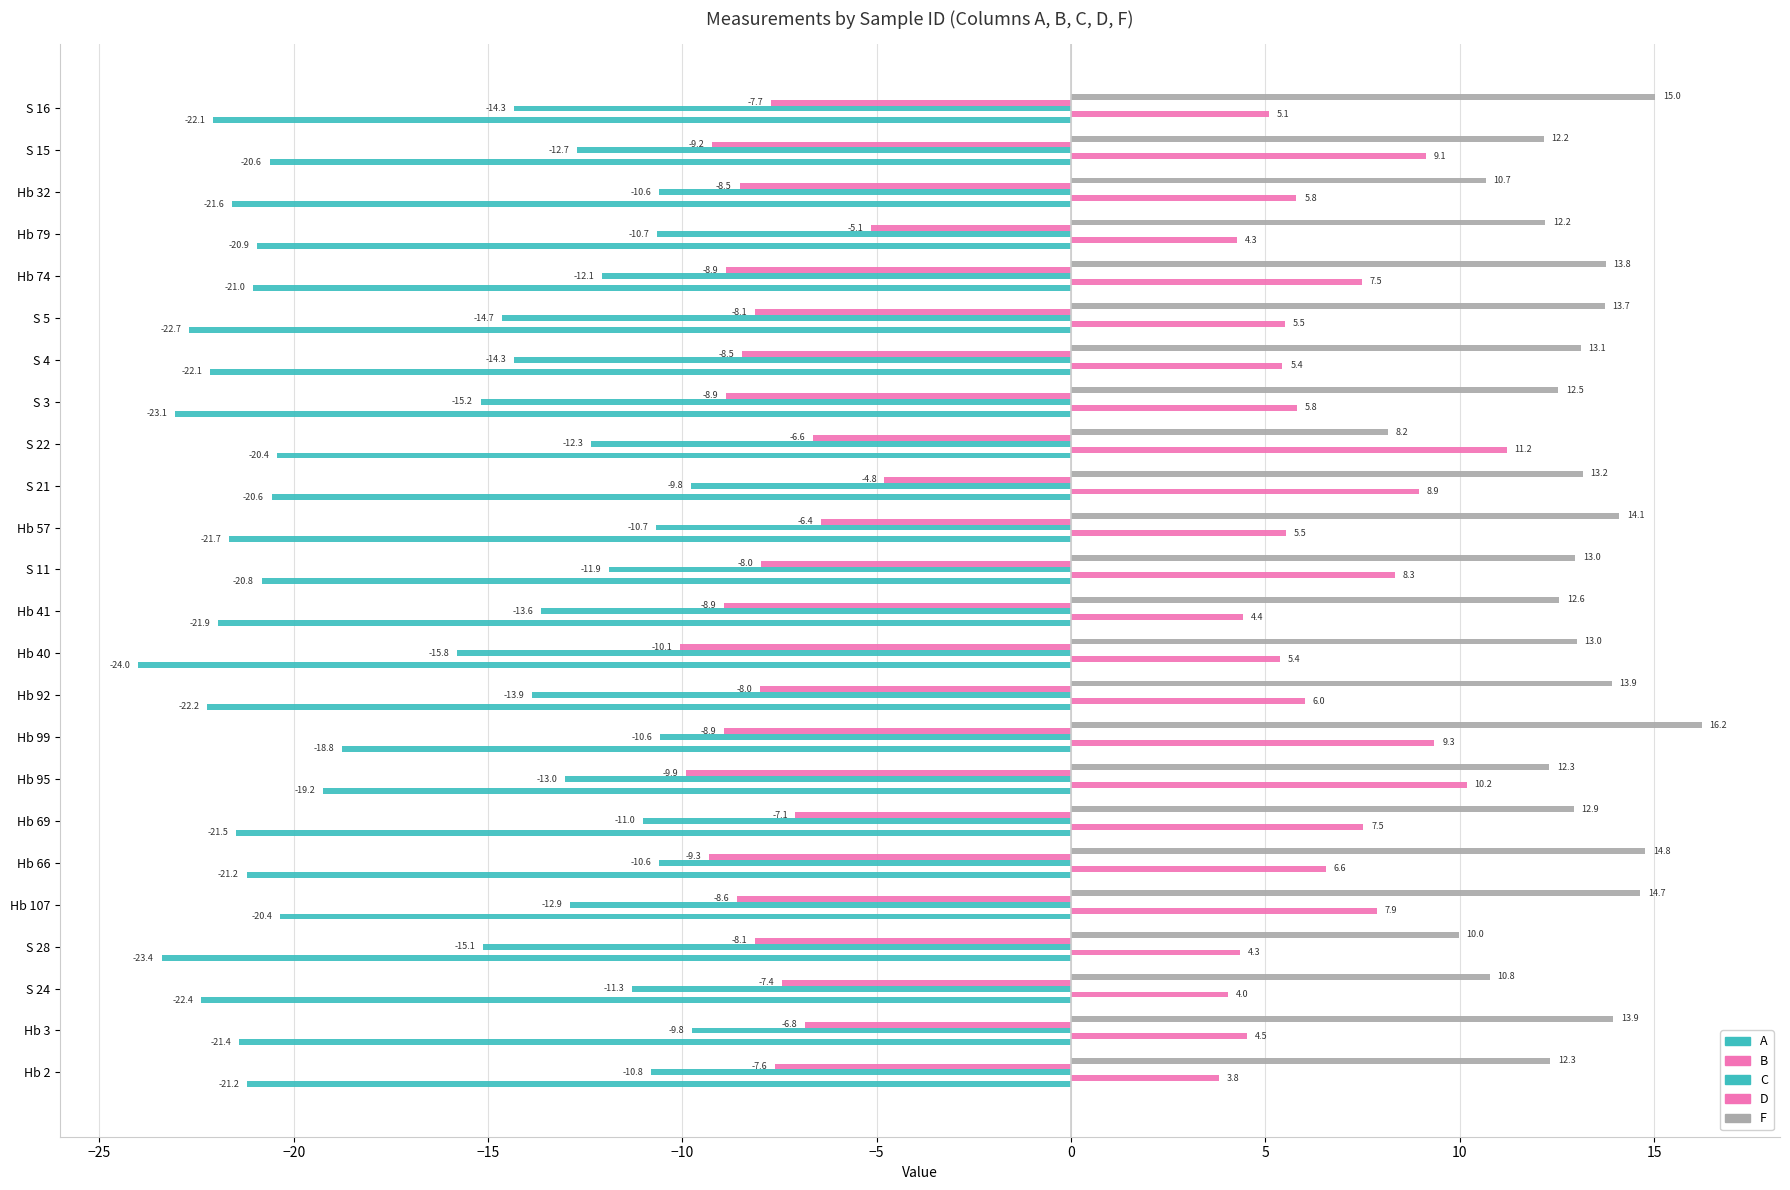

How many data points does each series have?

24